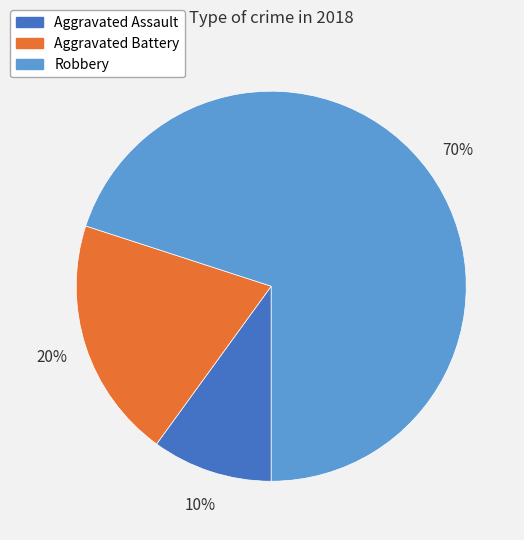

What is the smallest slice in the pie chart?

Aggravated Assault